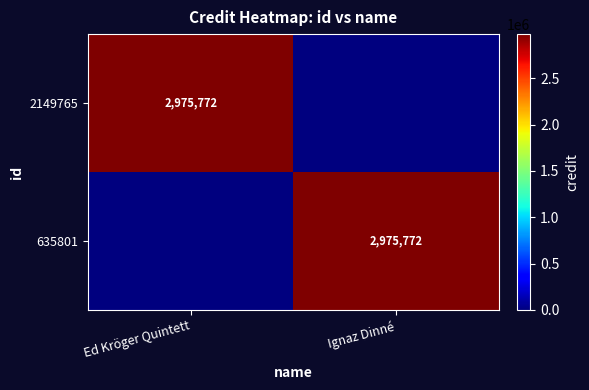

The value of 635801 at Ignaz Dinné is 2975772. True or false?

True